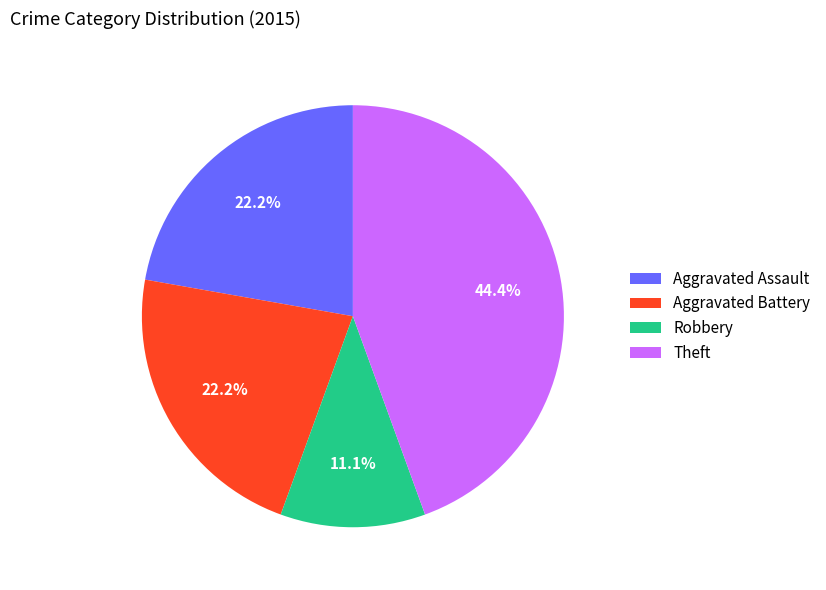

Which slice is the smallest?

Robbery